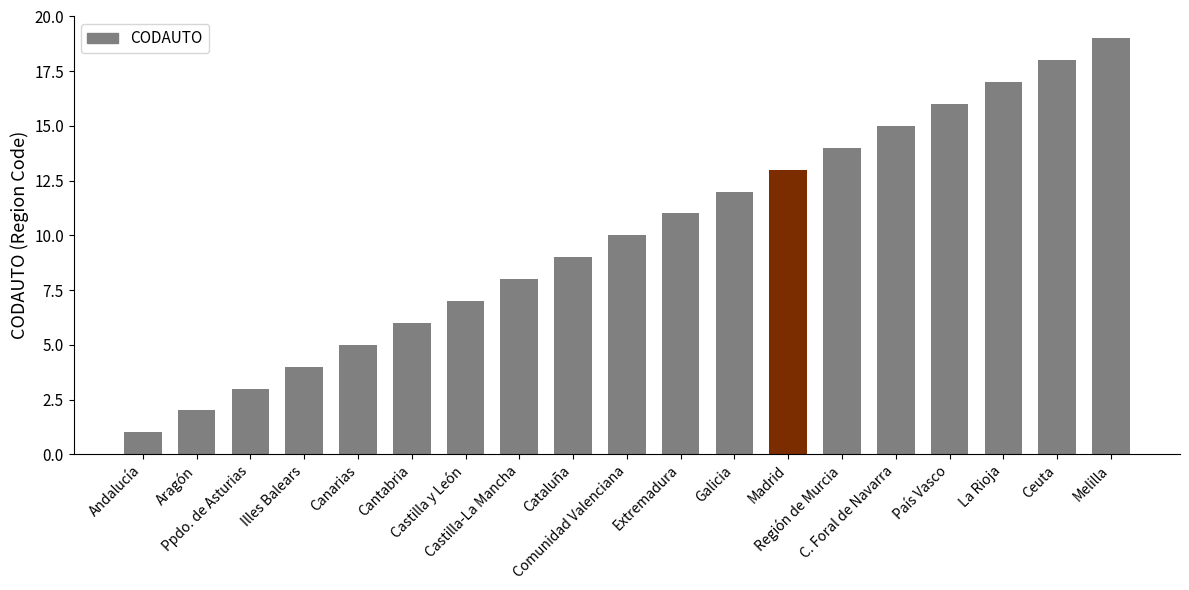

At which category does the chart reach its peak across all series?

Melilla